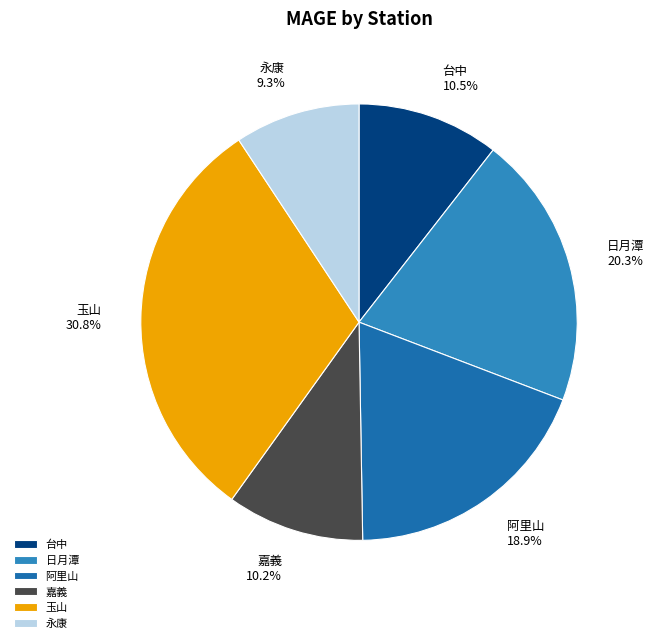

What percentage is NOT represented by 台中?

89.5%